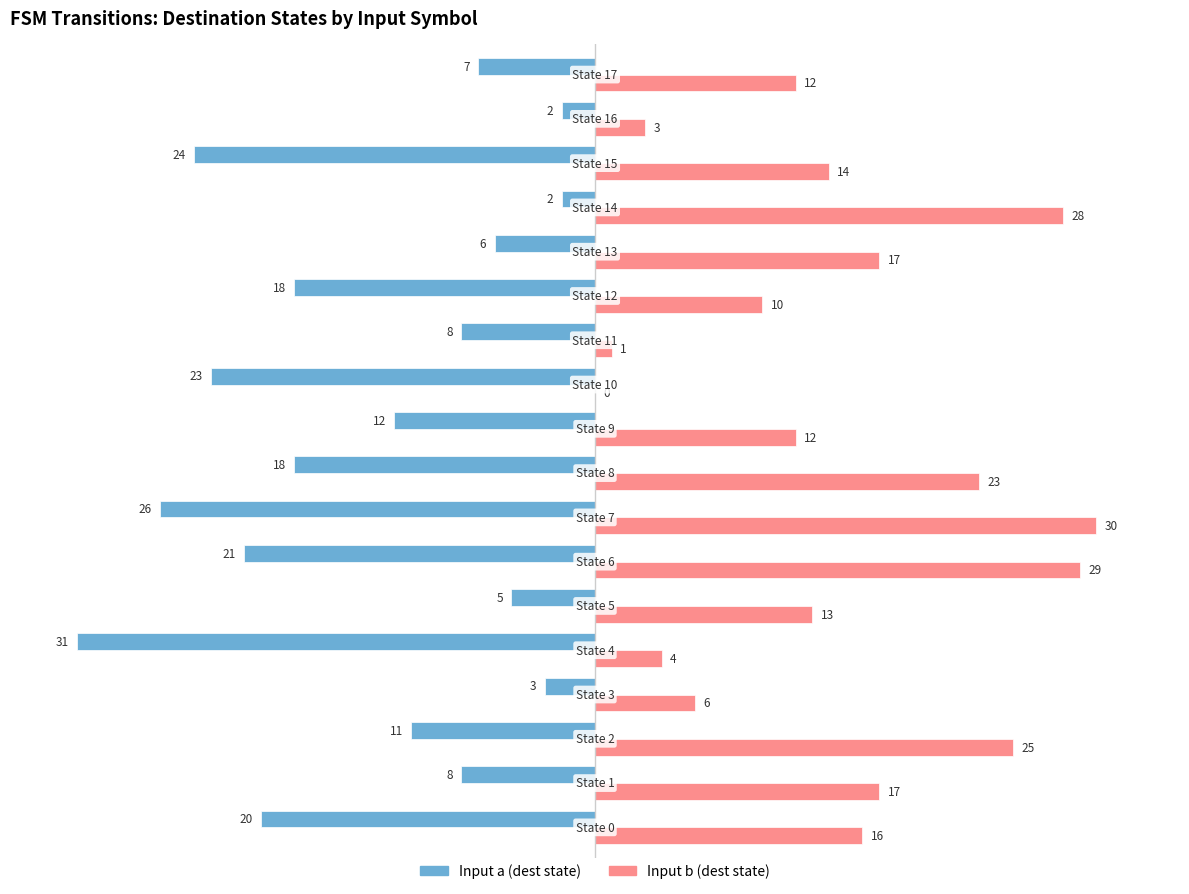

What is the maximum value shown in the chart?

30